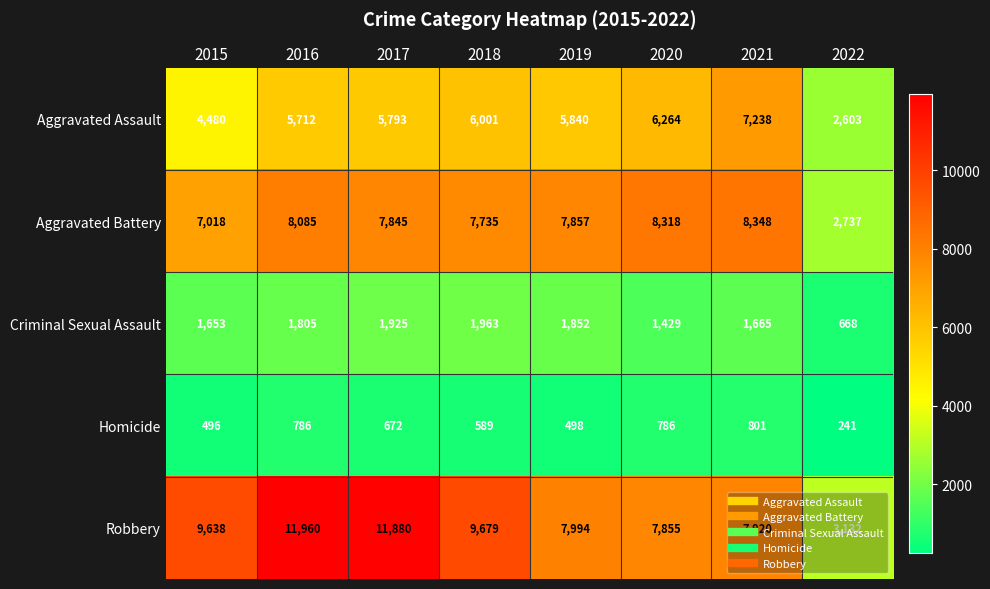

At which label does Homicide reach its minimum?

2022